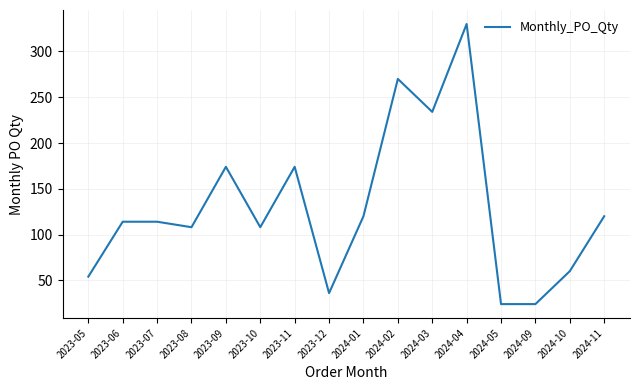

What is the difference between the maximum and minimum values?

306